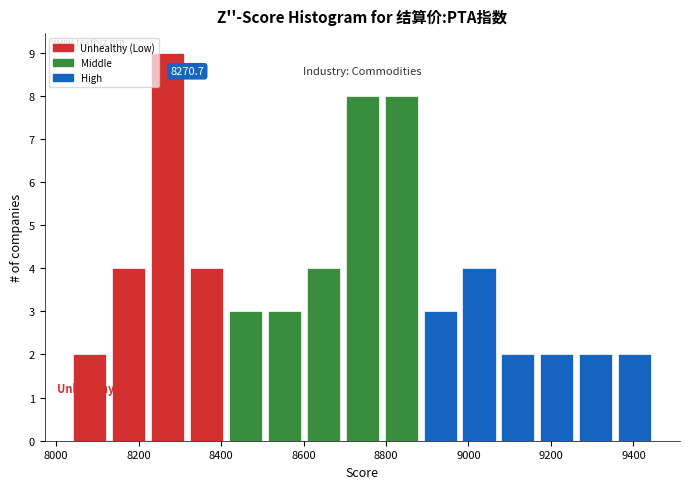

Which range on the x-axis has the tallest bar?

8220 to 8320